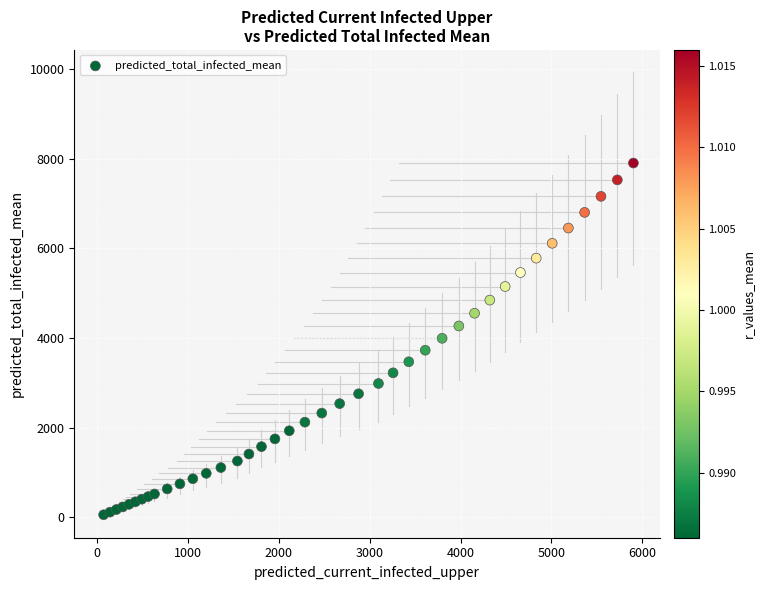

What is the range of X values (max minus min)?

5833